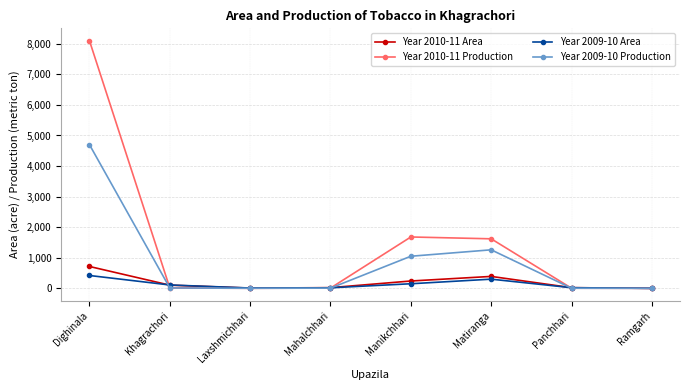

What is the label of the 3rd point from the right?

Matiranga